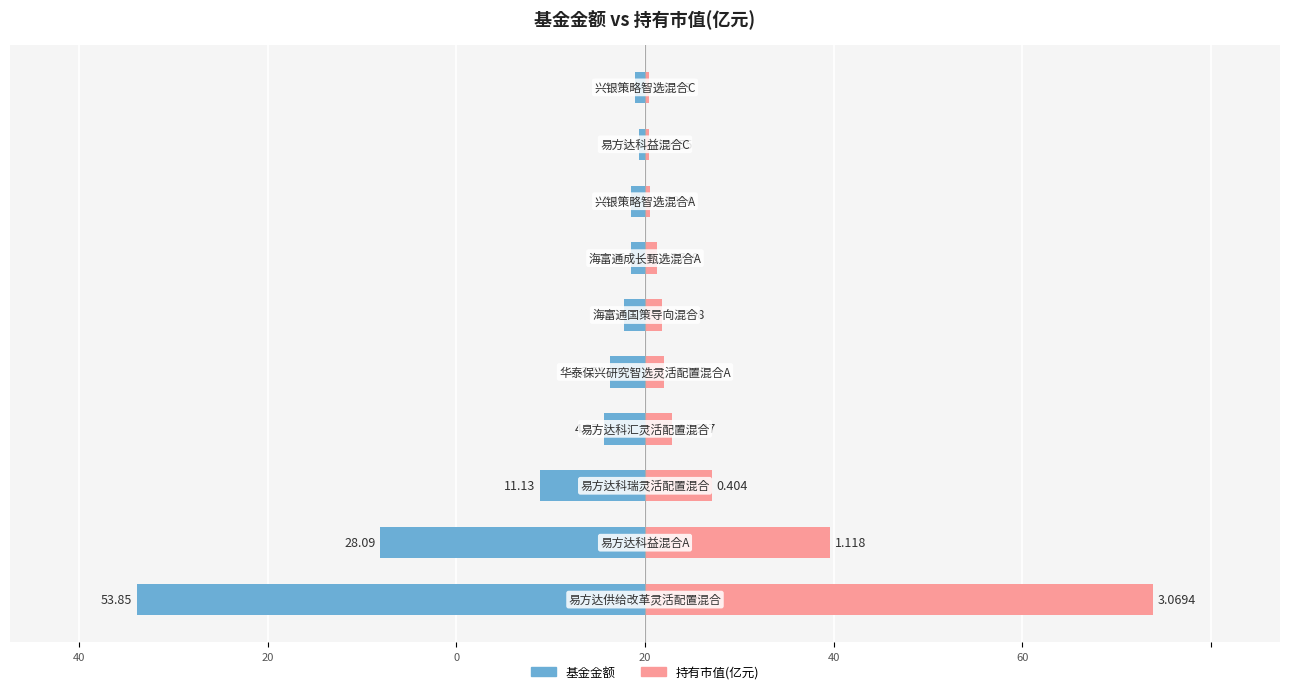

The value of 基金金额 at 40 is -28.1. True or false?

True